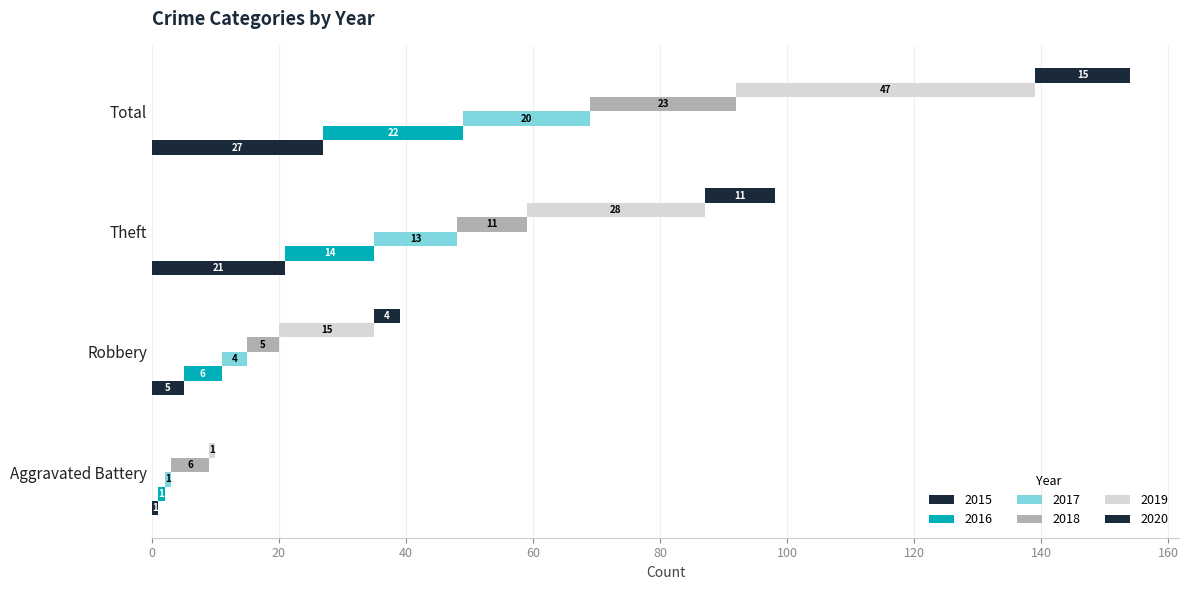

Which series has the largest range (max minus min)?

2019